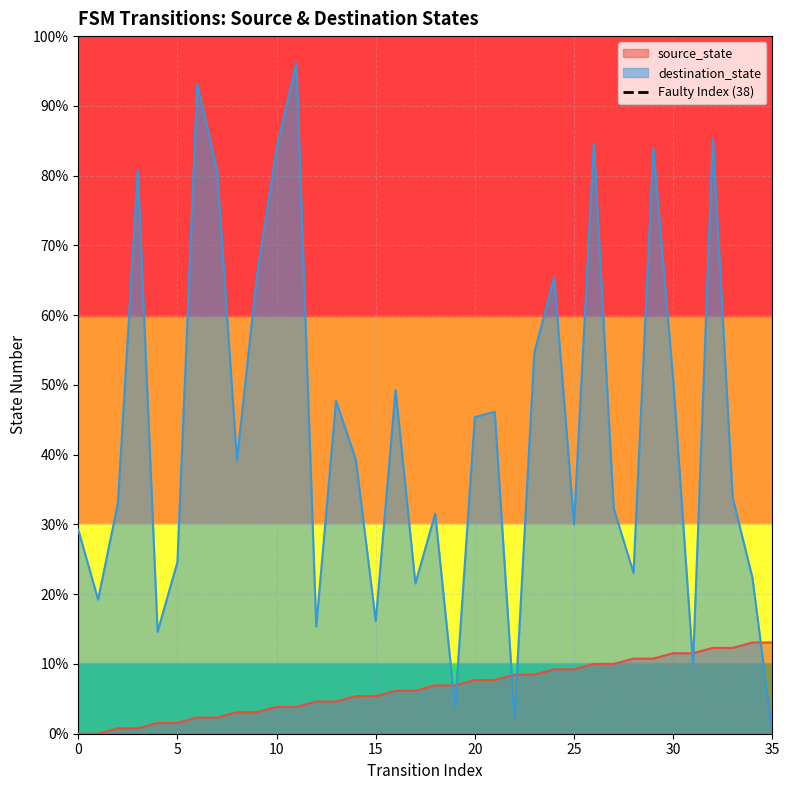

Count the values in the range 0 to 1.

2